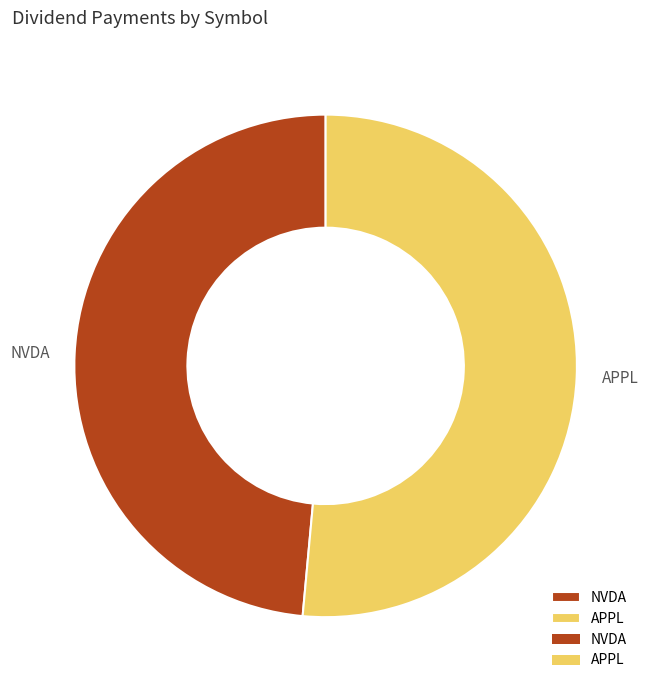

True or false: NVDA accounts for 49% of the total.

True